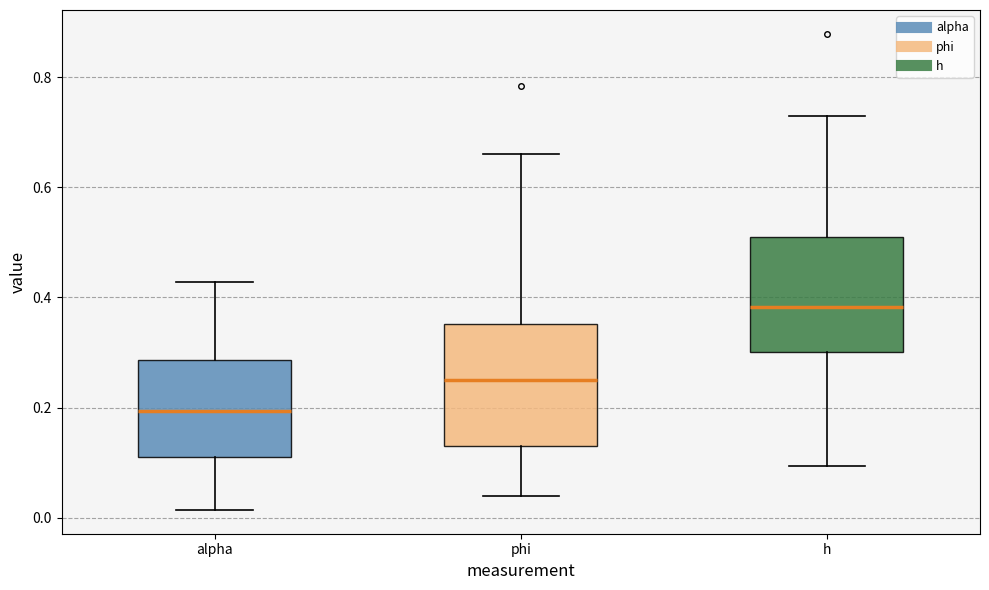

Where is the upper edge of the box for alpha on the y-axis? The values are not printed on the chart, so give them approximately, as read against the axis.

0.28